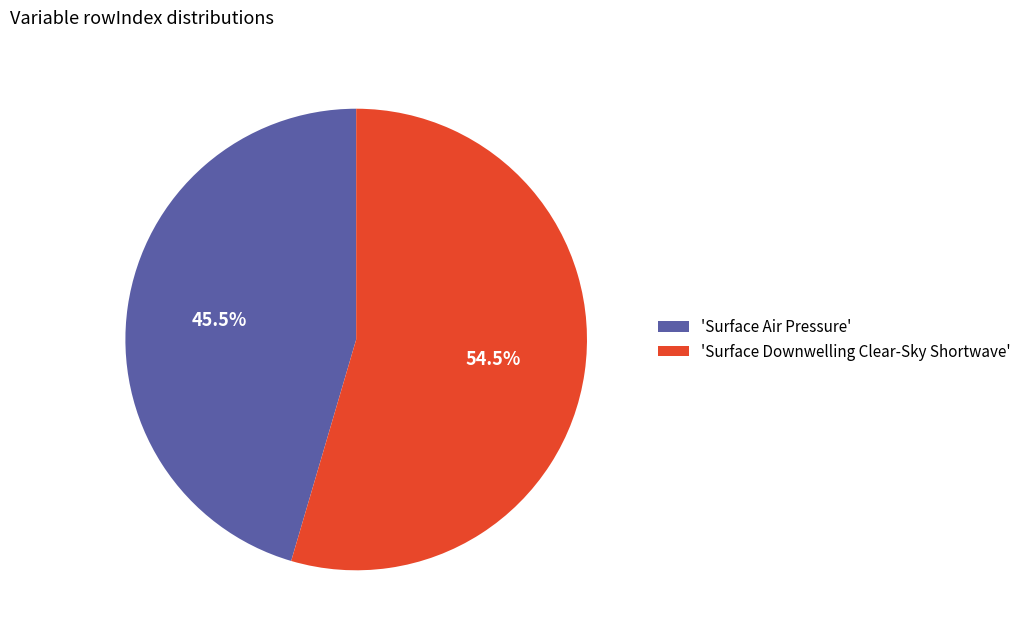

Approximately how many times larger is the value at 'Surface Air Pressure' compared to 'Surface Downwelling Clear-Sky Shortwave'?

0.8